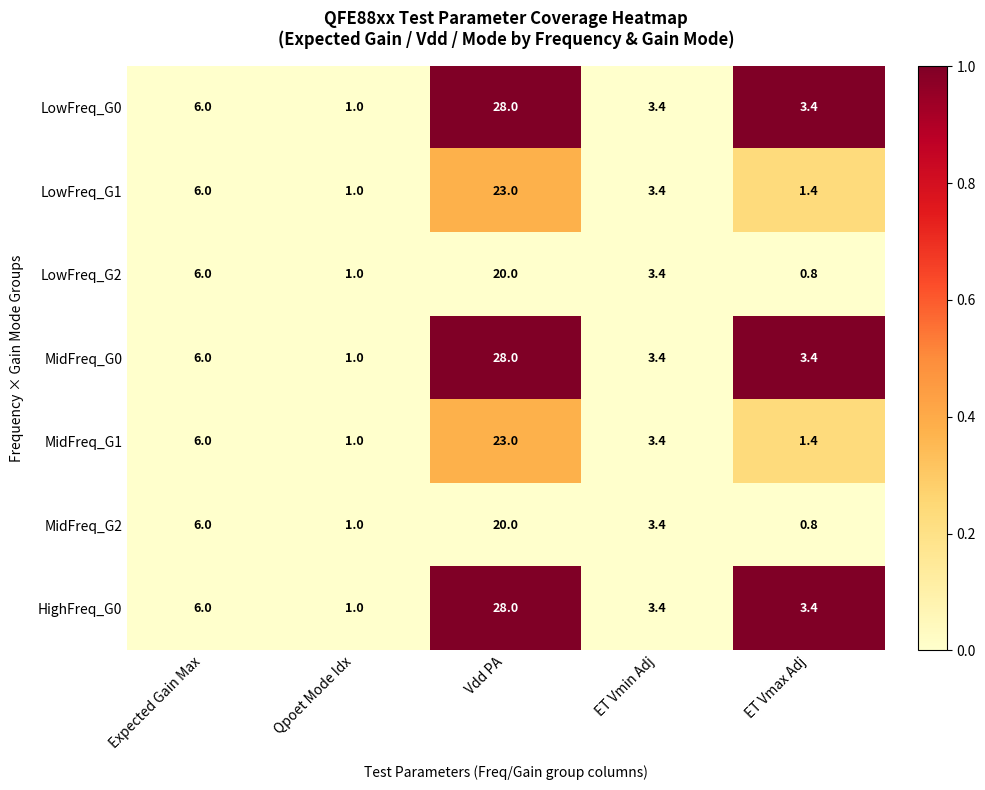

Which label corresponds to the smallest value in the chart?

ET Vmax Adj